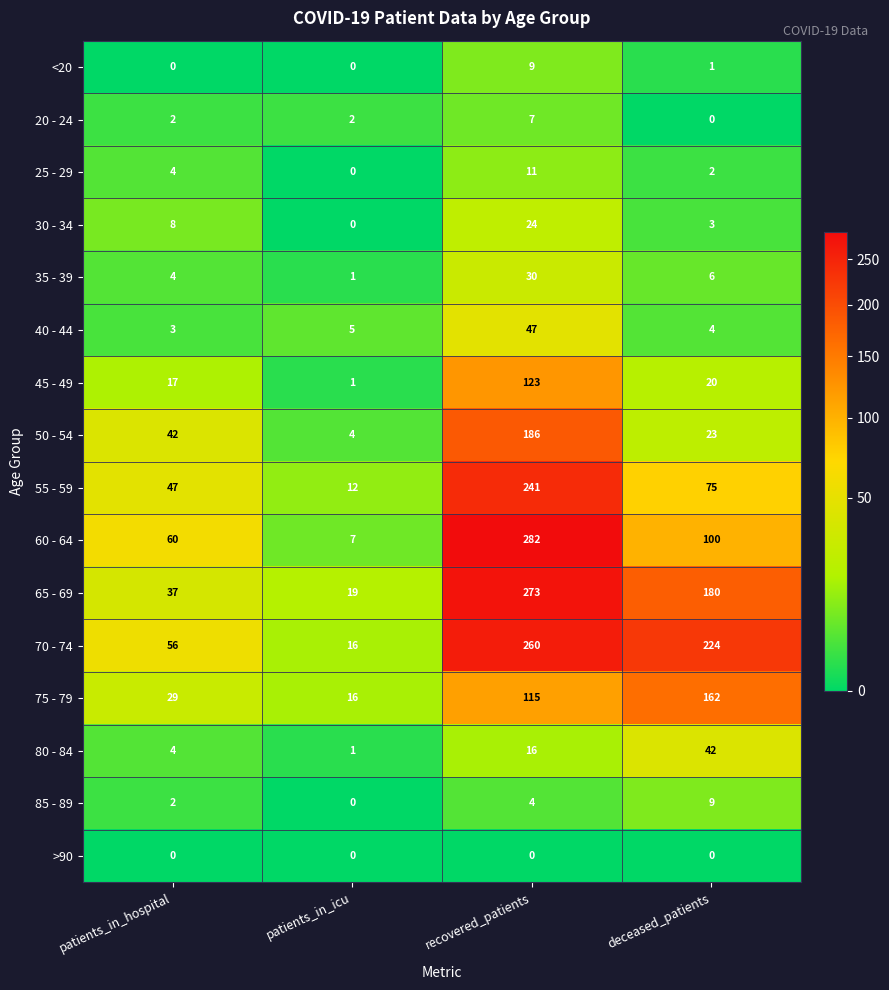

How many distinct data groups are displayed?

16